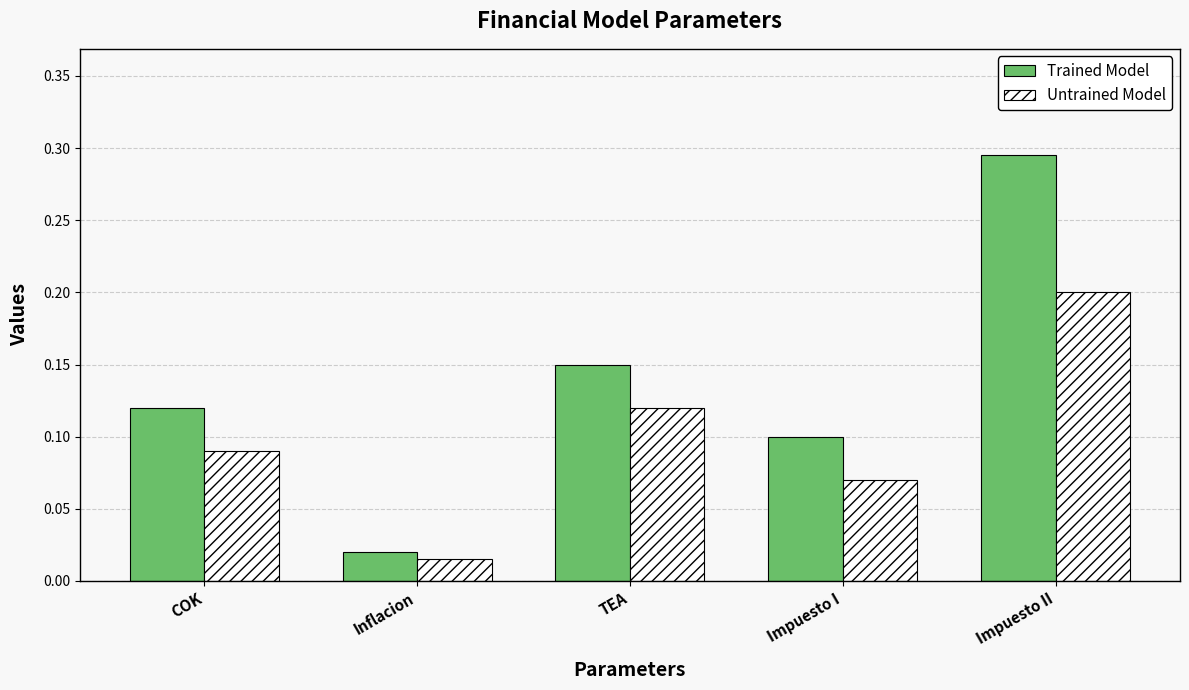

What is the highest value of the Untrained Model series?

0.2